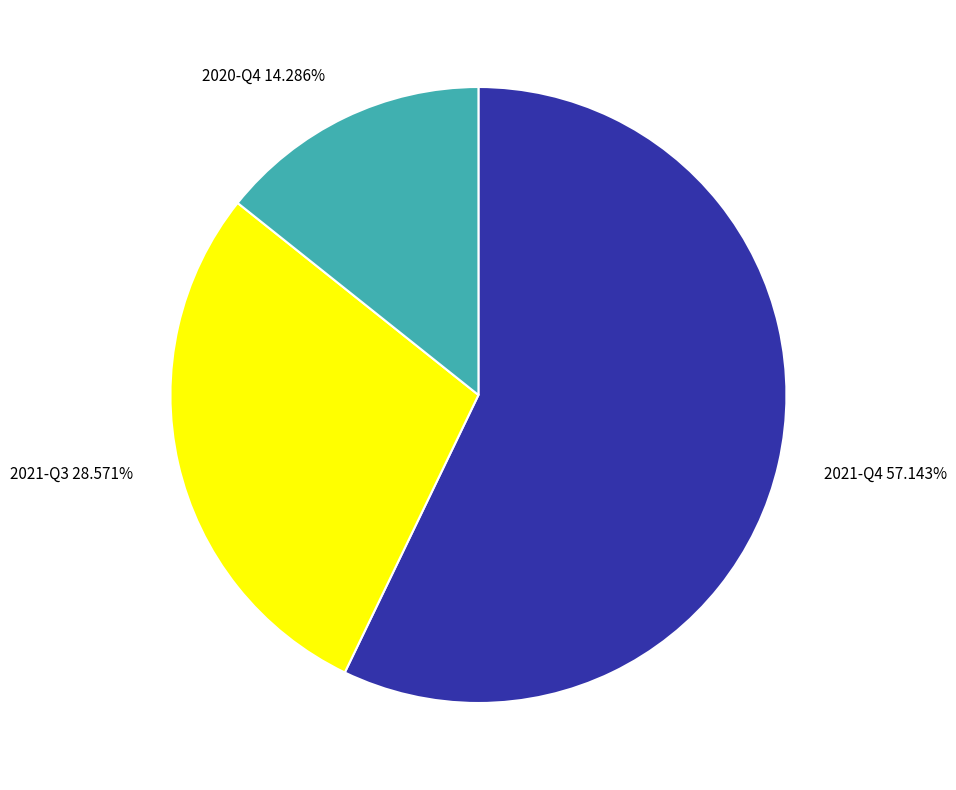

How many slices are in this pie chart?

3